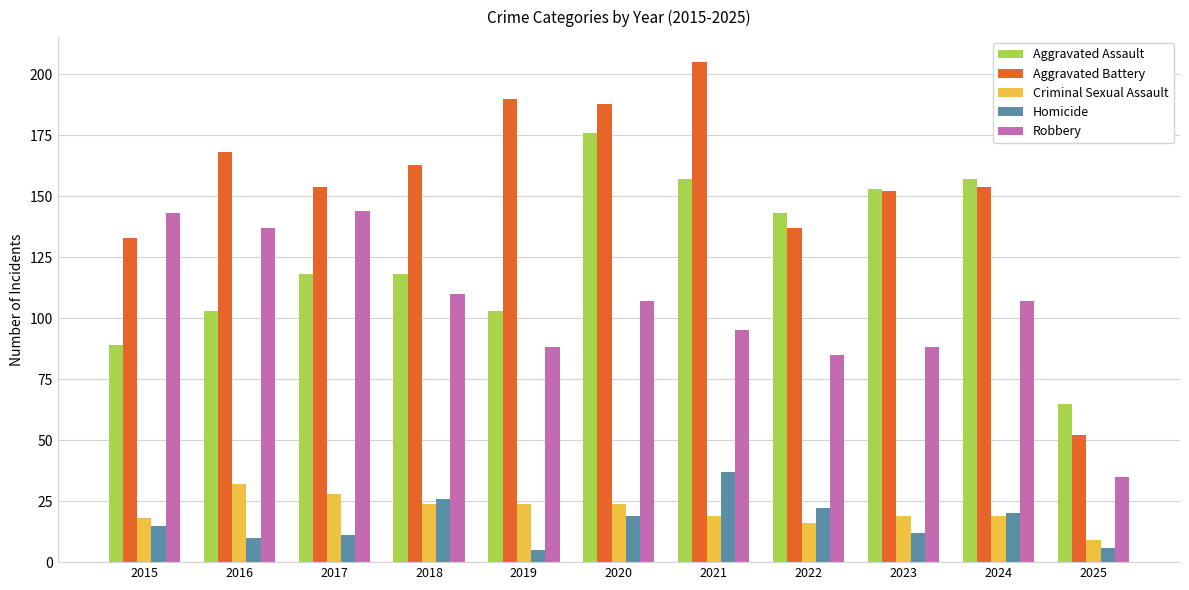

At which label does Aggravated Battery reach its minimum?

2025